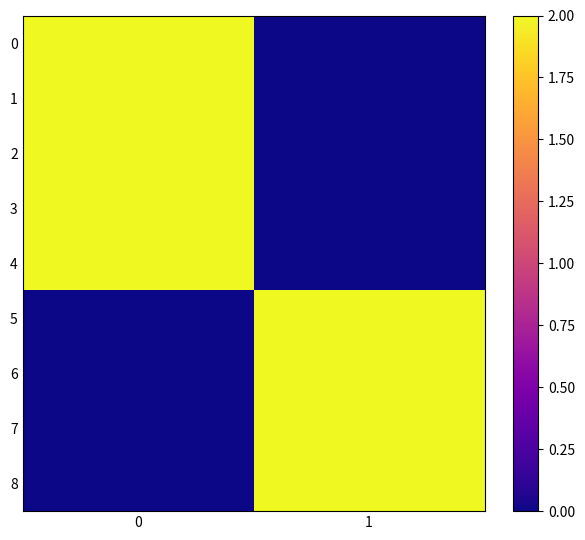

At how many categories does at least one series exceed 1?

2